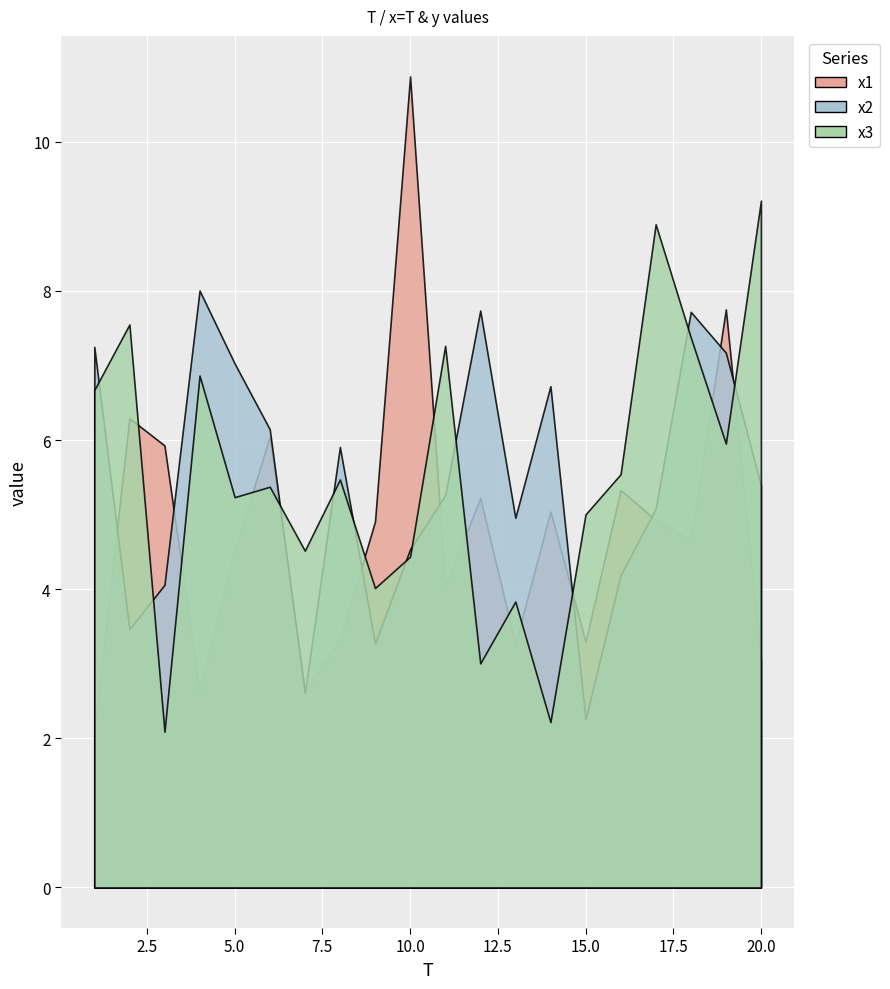

List the labels in order of x1 value, largest first.

10, 19, 2, 6, 3, 16, 12, 14, 17, 9, 18, 5, 11, 8, 15, 13, 20, 4, 7, 1